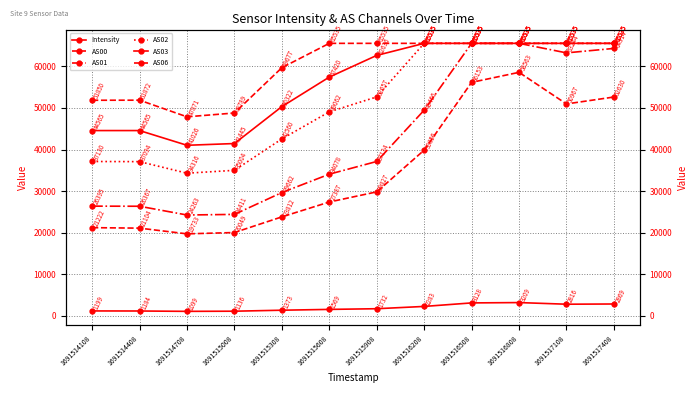

At which category is the sum across all series the highest?

1691516808